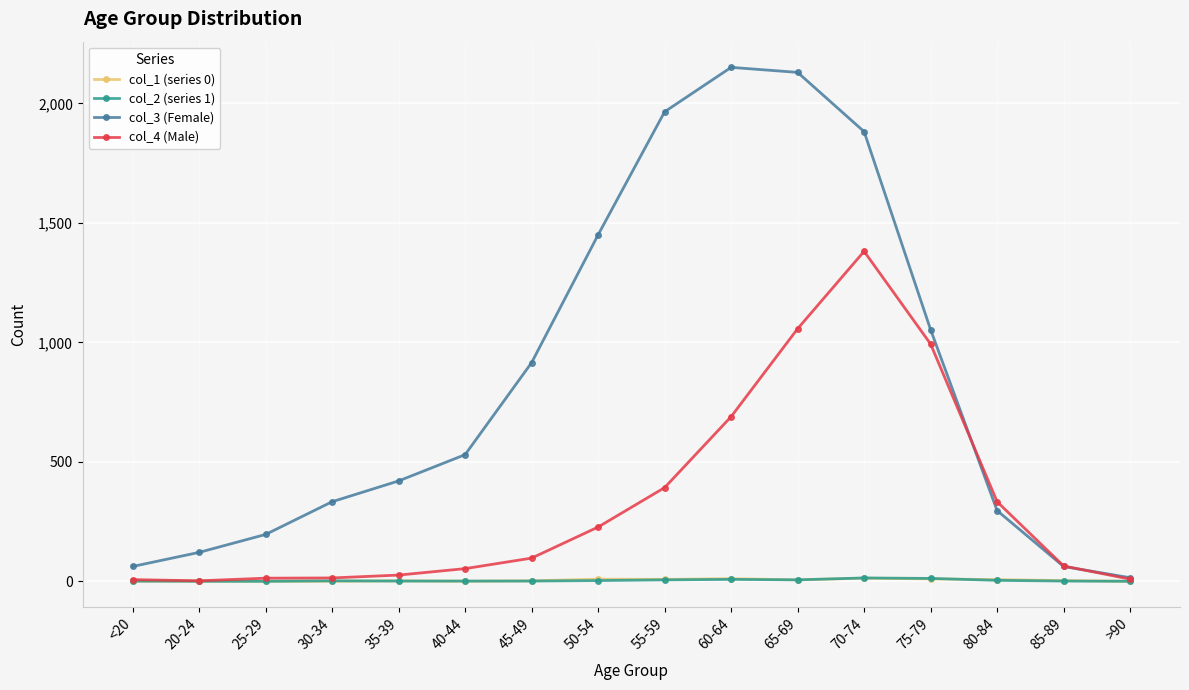

True or false: col_4 (Male) has more than 0 interior local peaks.

True